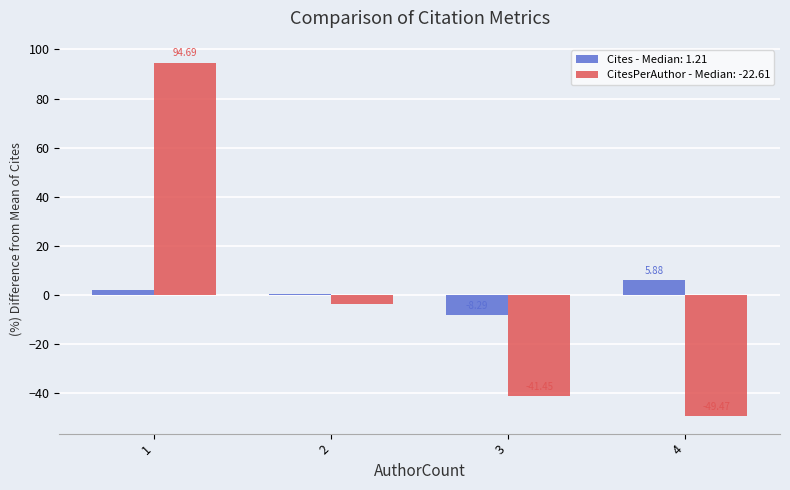

Are the bars horizontal?

No